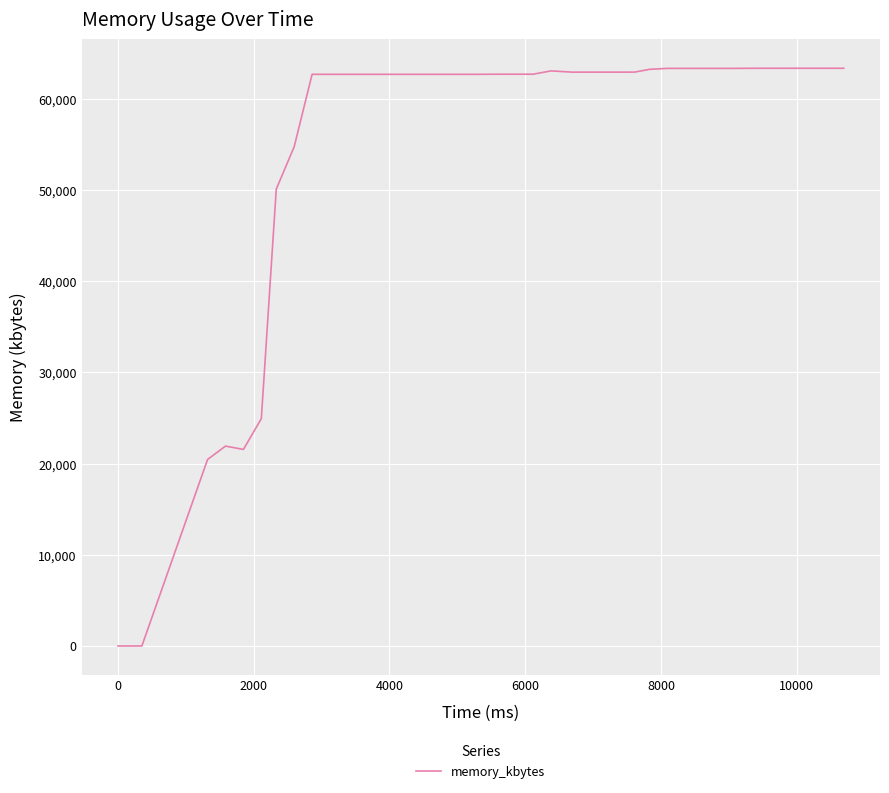

What is the greatest value displayed?

63368